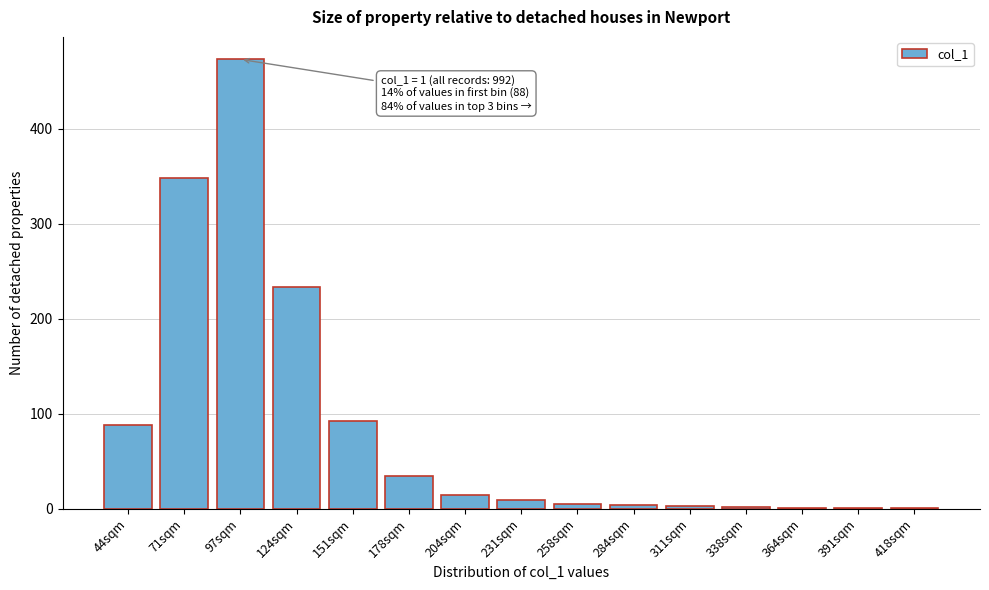

Which label corresponds to the largest value in the chart?

97sqm